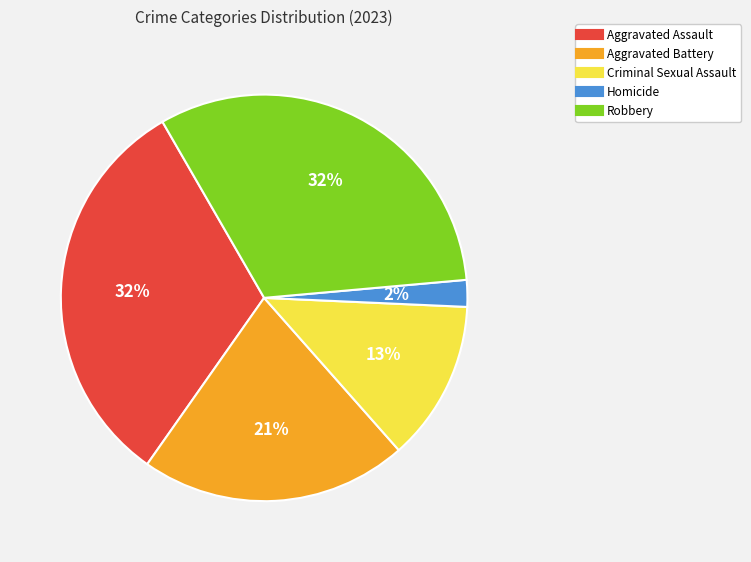

True or false: Robbery accounts for 32% of the total.

True